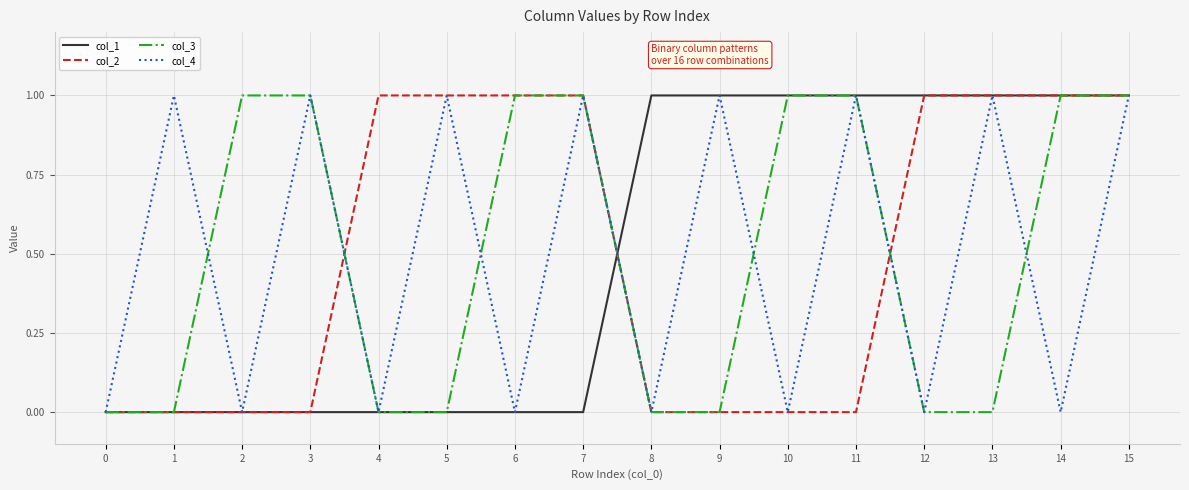

Is it true that col_2 equals -1 at 9?

False